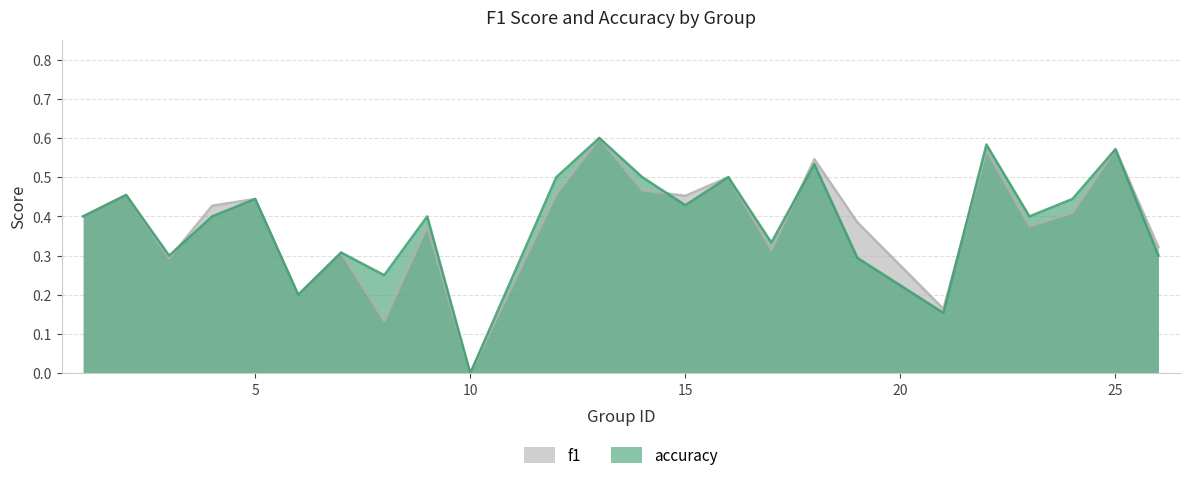

List the series in order of their overall mean, highest first.

accuracy, f1